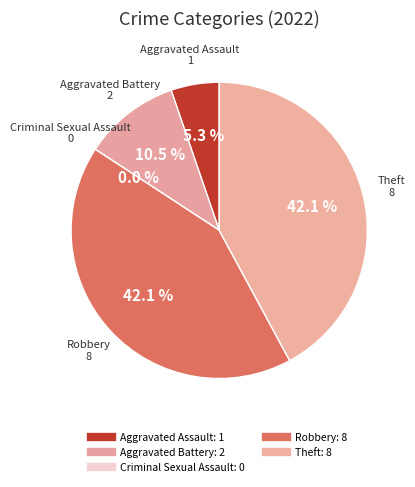

What portion of the pie excludes Aggravated Assault?

94.7%